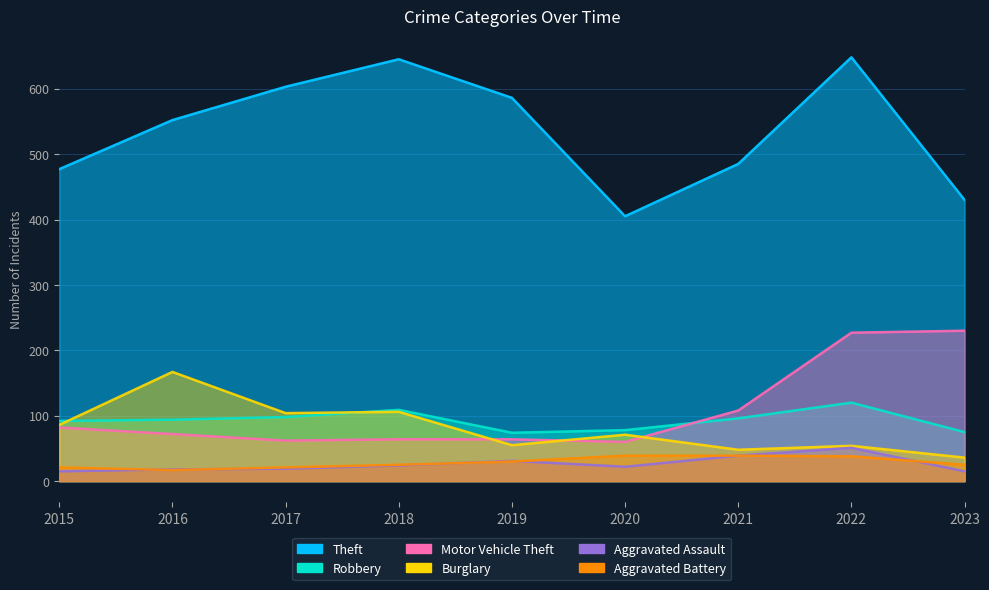

Reading left to right, list all the values displayed in this chart.

Theft: 477	552	603	645	586	405	485	648	430
Robbery: 92	94	98	109	74	78	96	120	75
Motor Vehicle Theft: 82	72	62	64	64	60	108	227	230
Burglary: 86	167	104	106	55	71	48	54	36
Aggravated Assault: 15	18	19	24	31	22	39	51	15
Aggravated Battery: 21	17	21	25	30	39	39	38	25